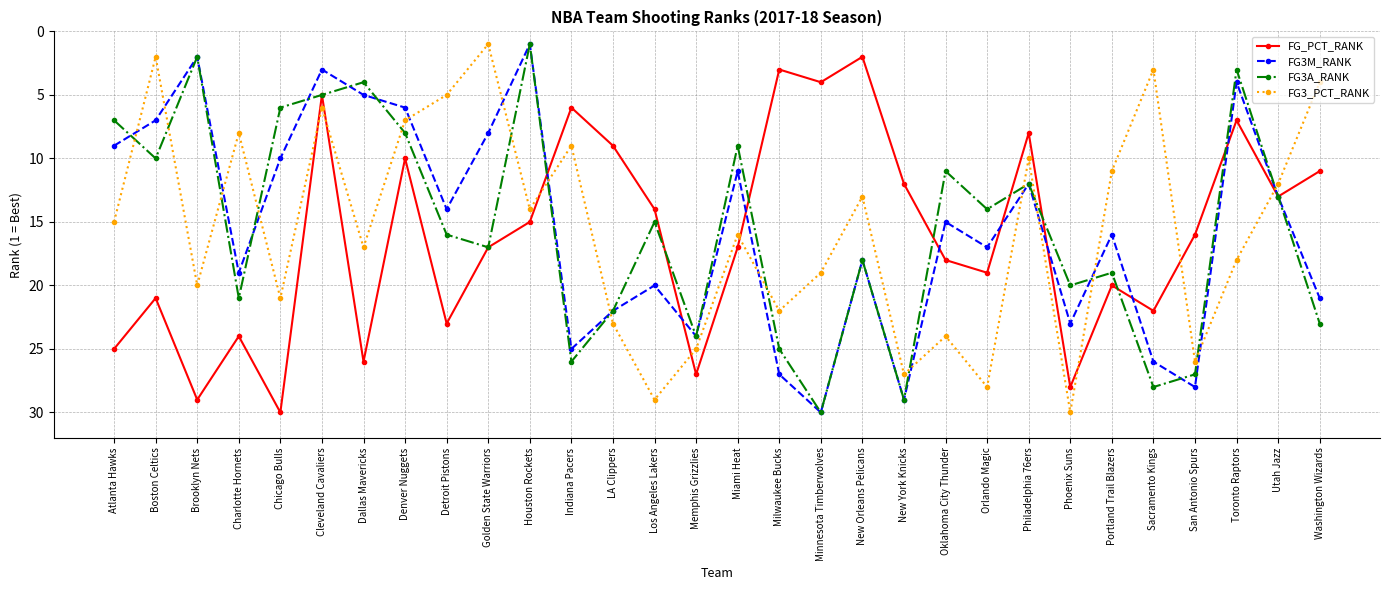

After their last crossing, which series has the higher values: FG3M_RANK or FG3_PCT_RANK?

FG3M_RANK